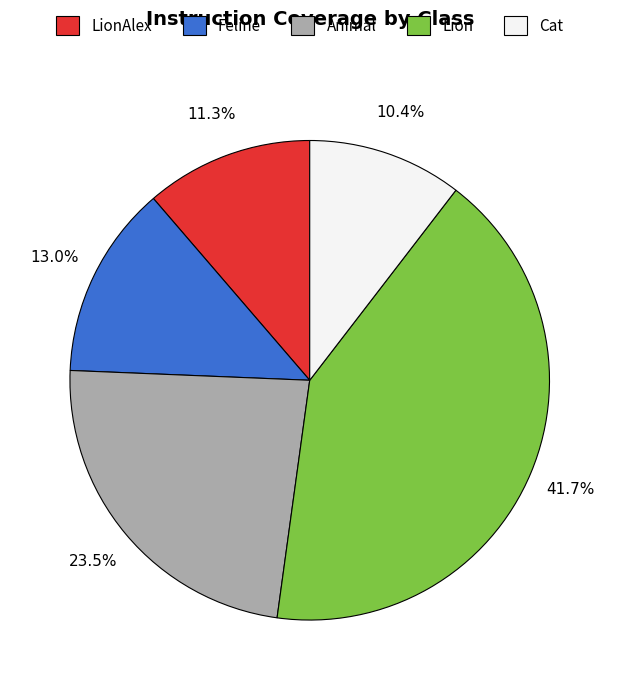

Is there a majority slice in this chart?

No